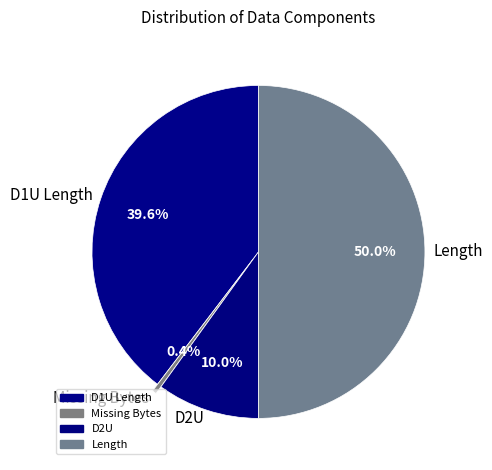

To the nearest percent, what is the difference between the largest and smallest slice percentages?

50%